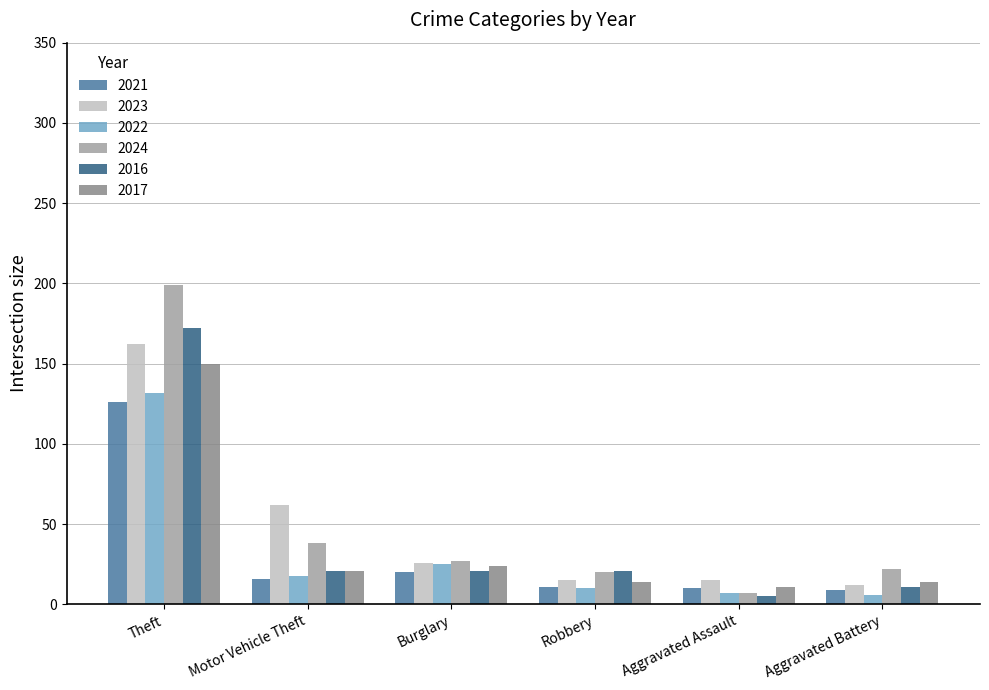

What is the difference between the maximum and minimum values in the 2023 series?

150